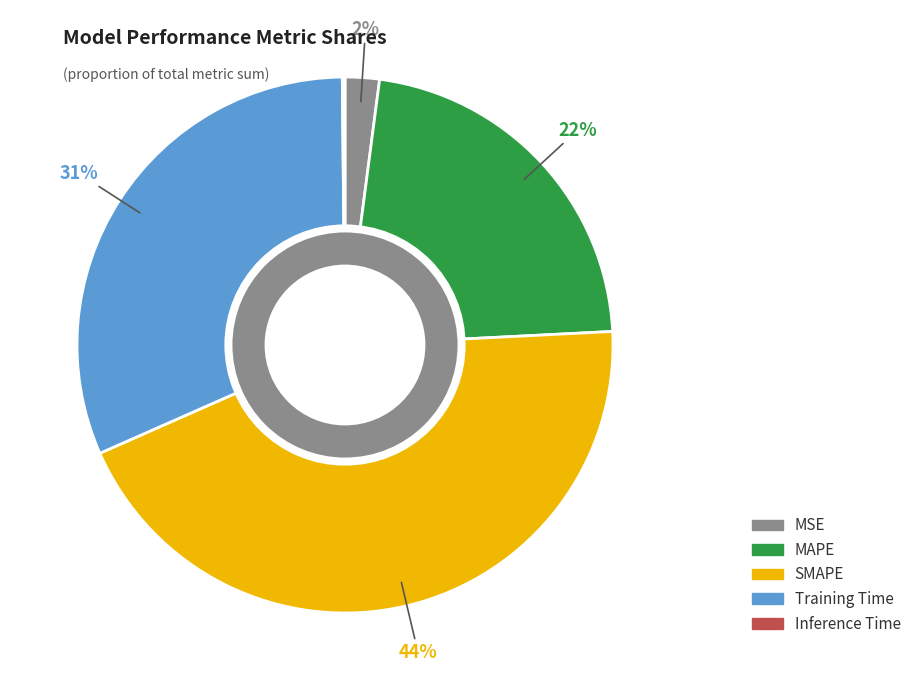

What is the largest slice in the pie chart?

SMAPE